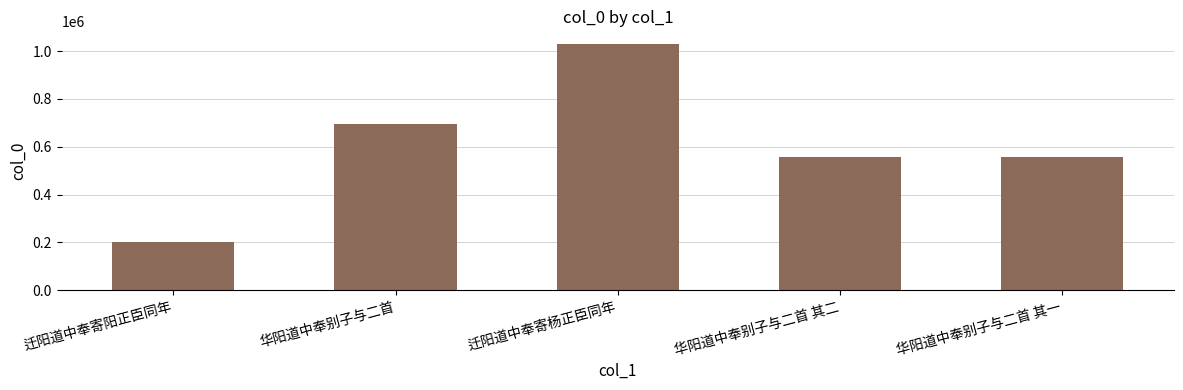

What is the approximate value at 迁阳道中奉寄阳正臣同年, to the nearest 50?

203000